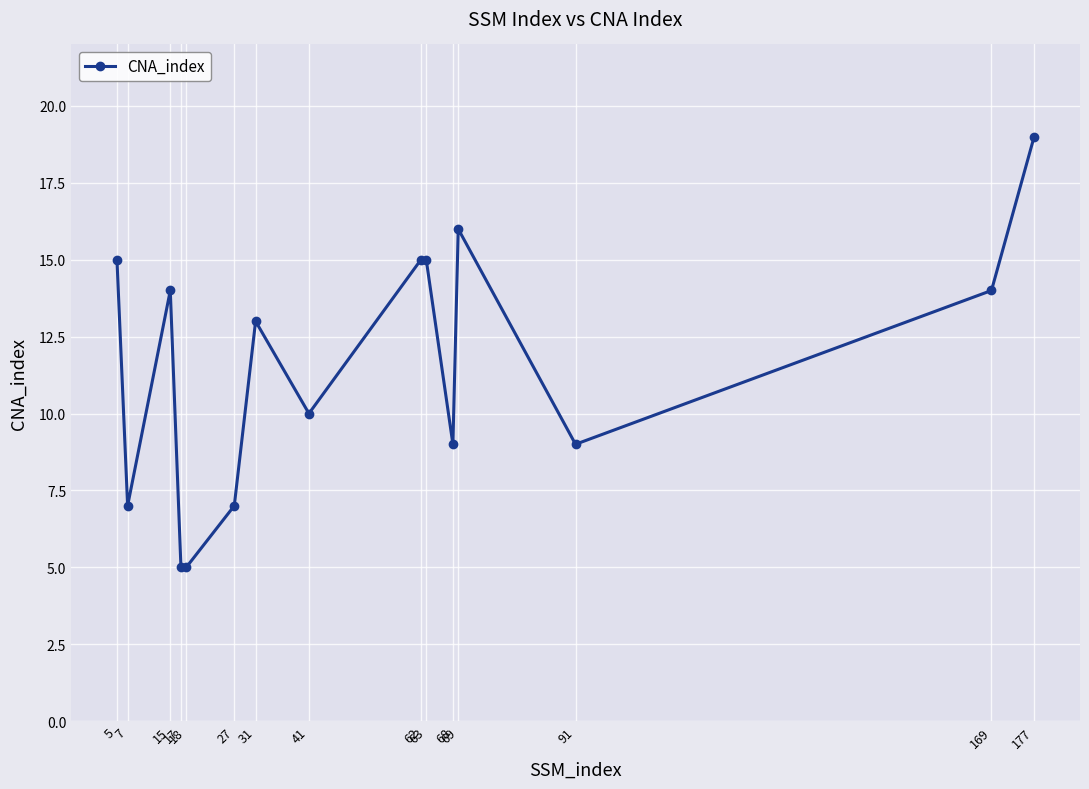

Is it true that the value at 62 is 15?

True